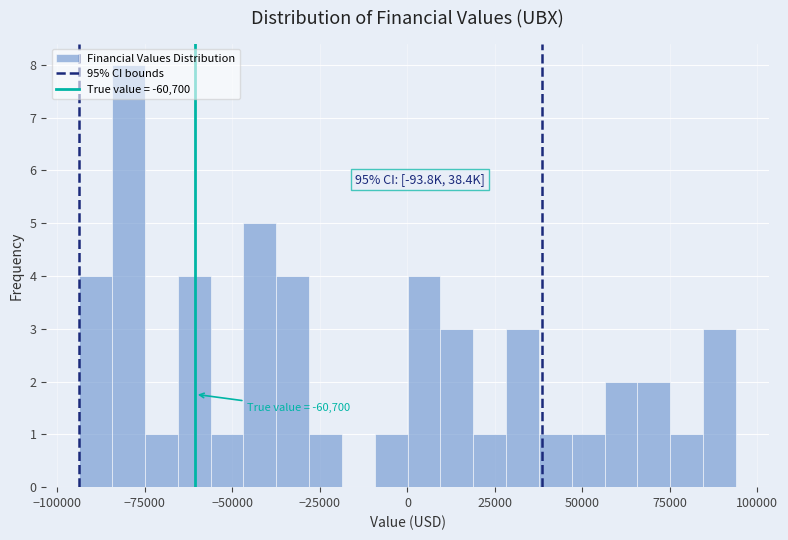

Read against the x-axis, roughly where is the centre of the tallest bar?

-80000